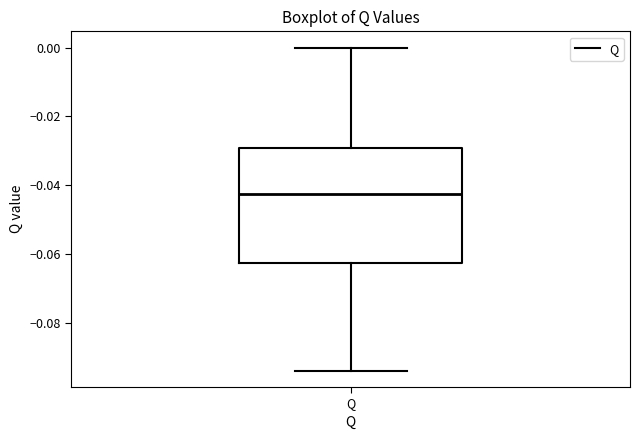

Where is the upper edge of the box for Q on the y-axis? The values are not printed on the chart, so give them approximately, as read against the axis.

-0.030